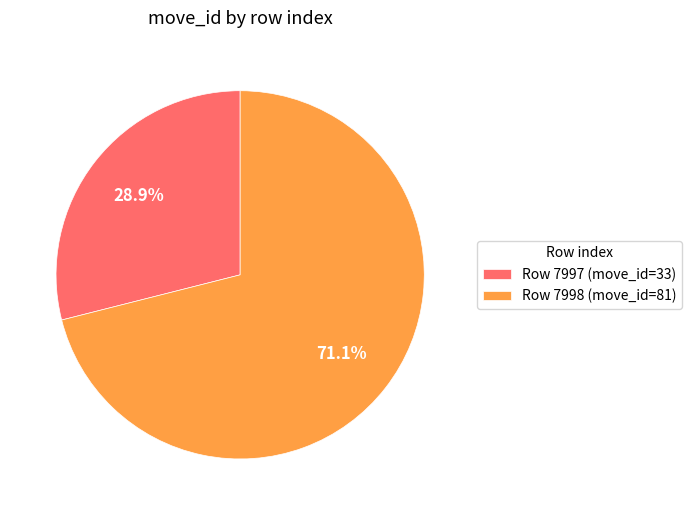

Do Row 7998 (move_id=81) and Row 7997 (move_id=33) together represent more than half of the pie?

Yes